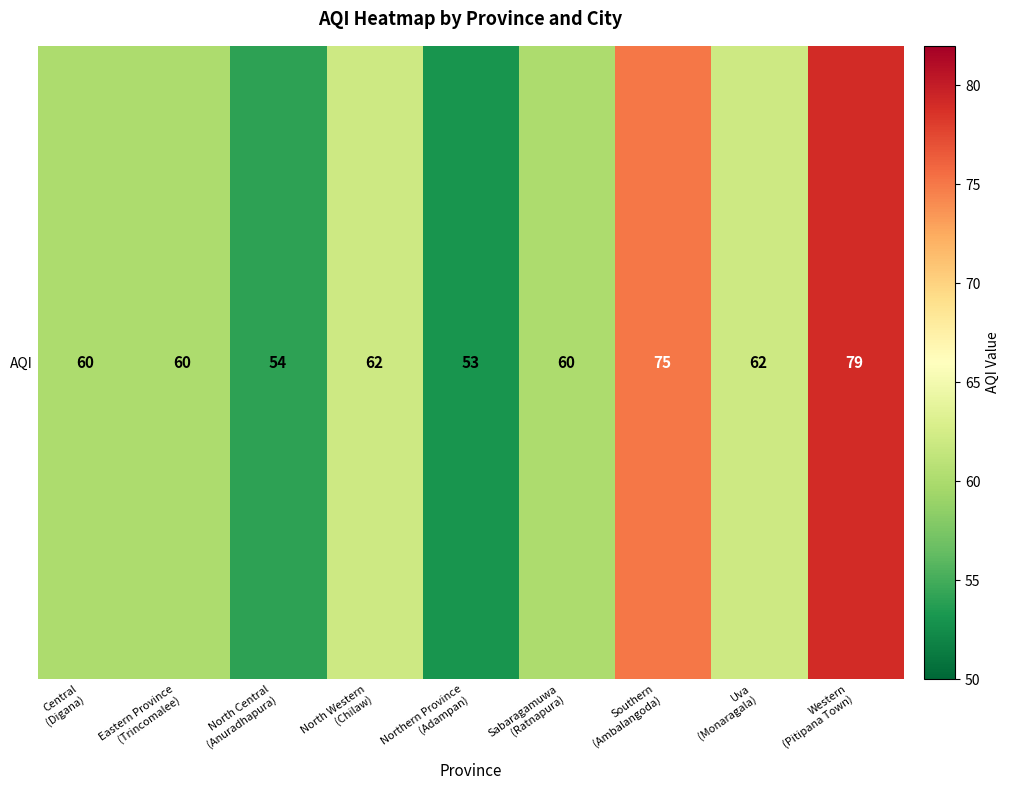

Where does the data first go above 60?

North Western
(Chilaw)